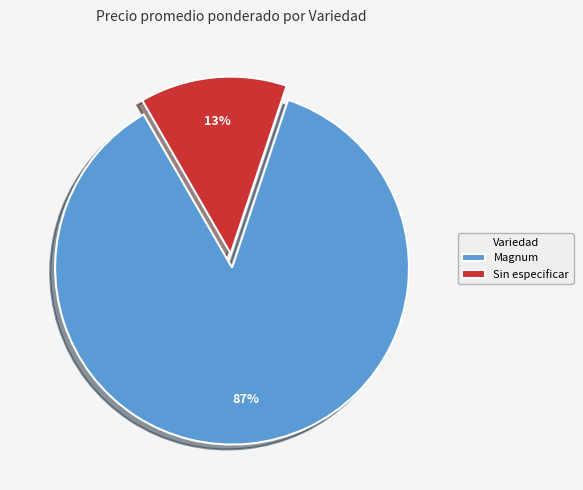

Do Sin especificar and Magnum together represent more than half of the pie?

Yes